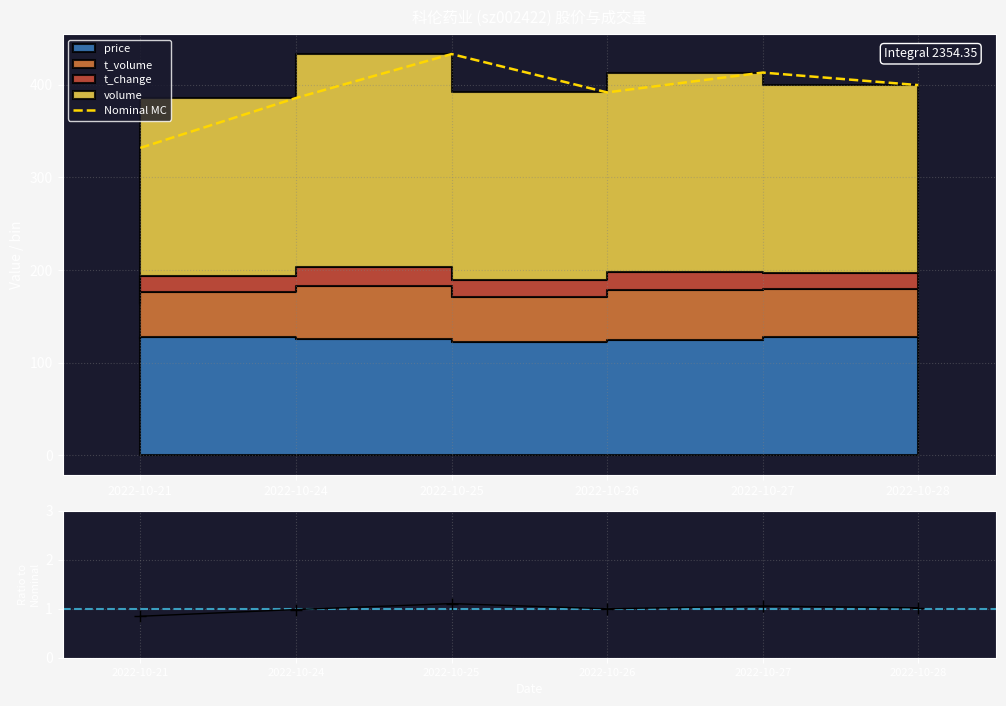

True or false: ratio and Nominal MC cross at least once.

False